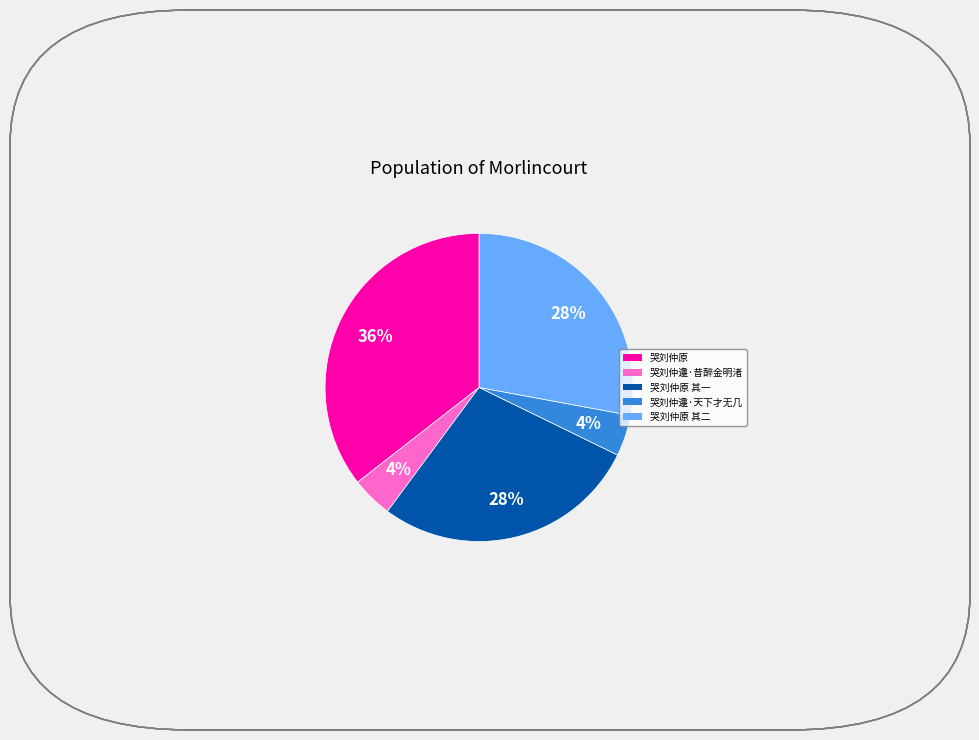

To the nearest percent, what is the average slice percentage?

20%